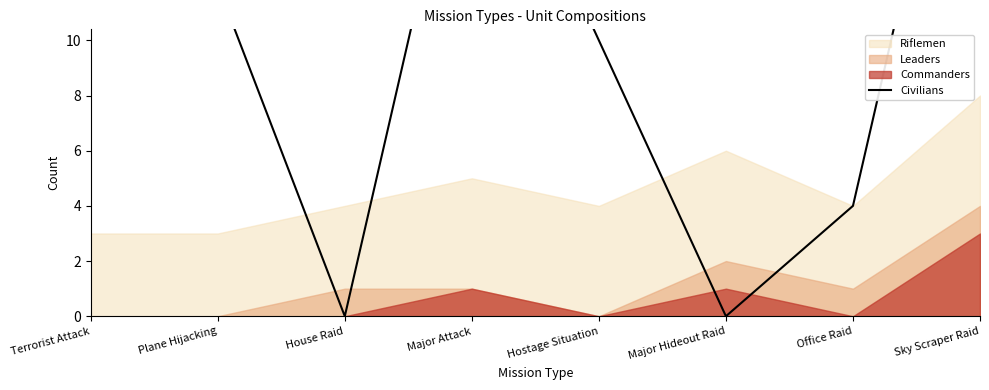

True or false: there are more than 1 points higher than both neighbors.

False